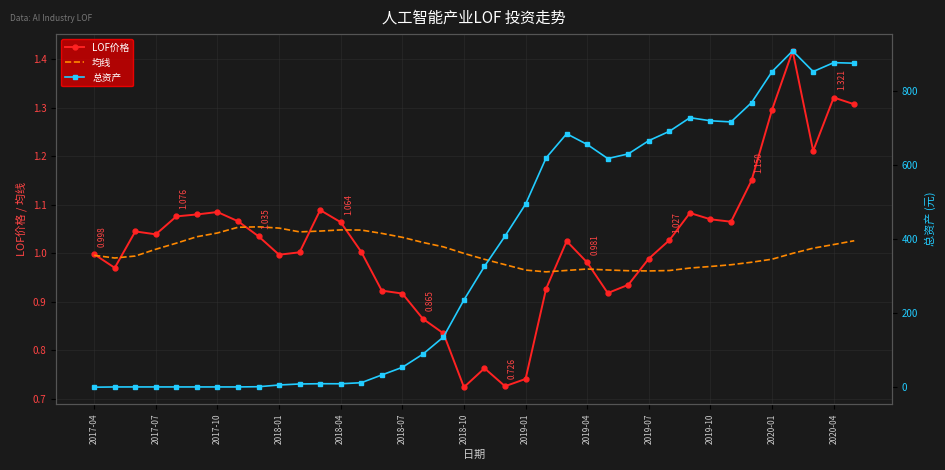

Which series has the widest spread of values?

总资产